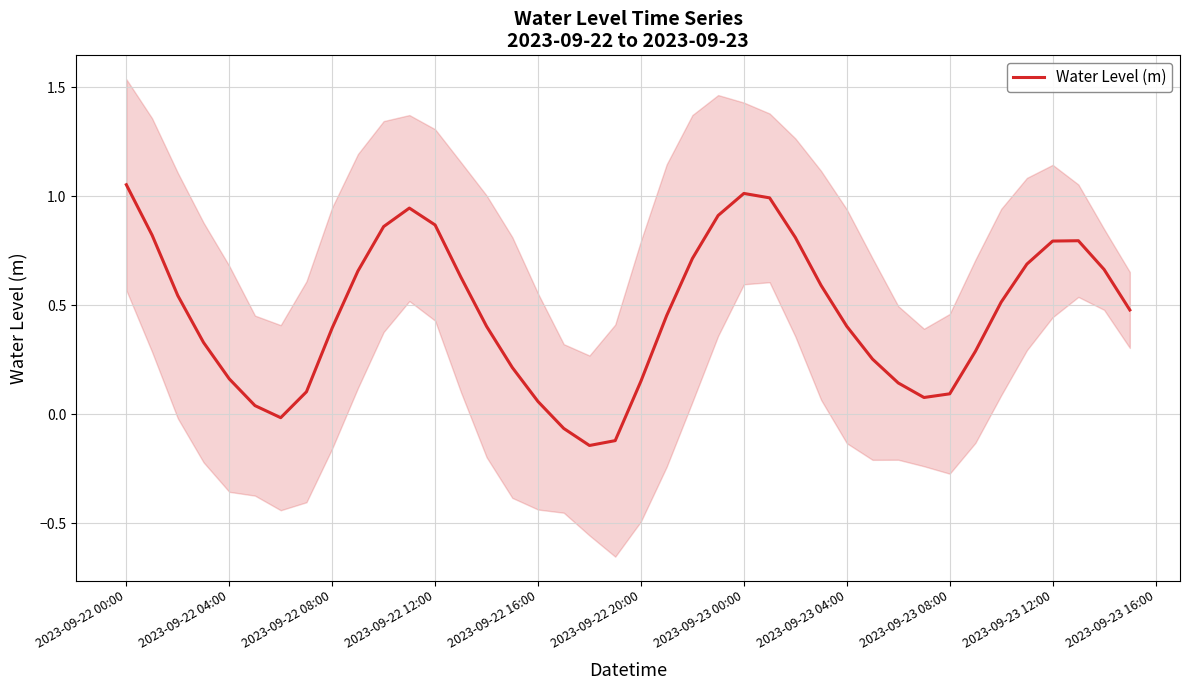

The value of Water Level (m) at 2023-09-23 04:00 is 0.4. True or false?

True